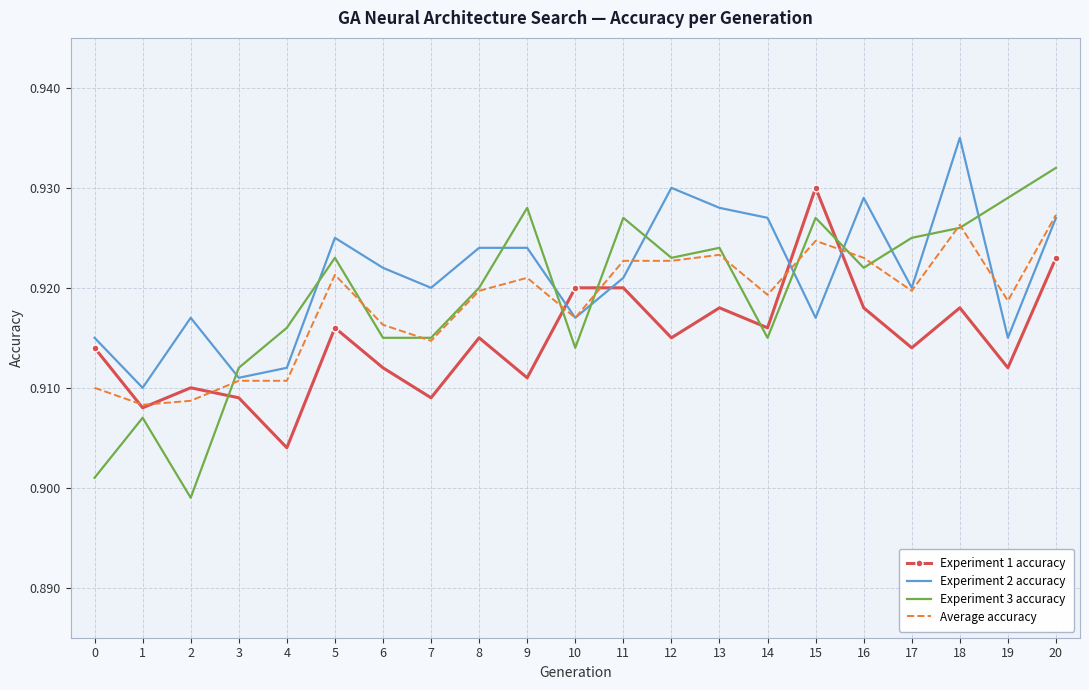

Rank the series by their maximum value, from lowest to highest.

Average accuracy, Experiment 1 accuracy, Experiment 3 accuracy, Experiment 2 accuracy